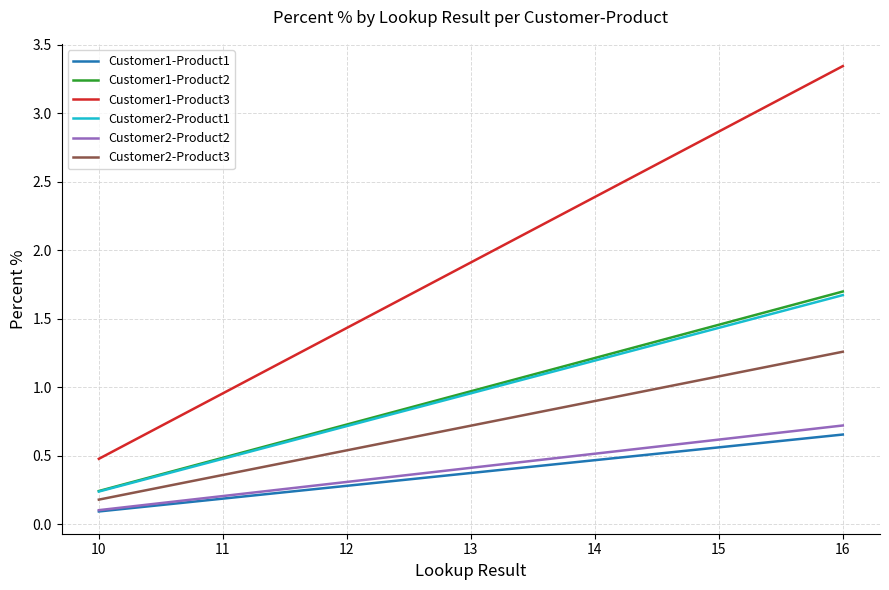

What is the spread (max minus min) of values at 16?

2.7